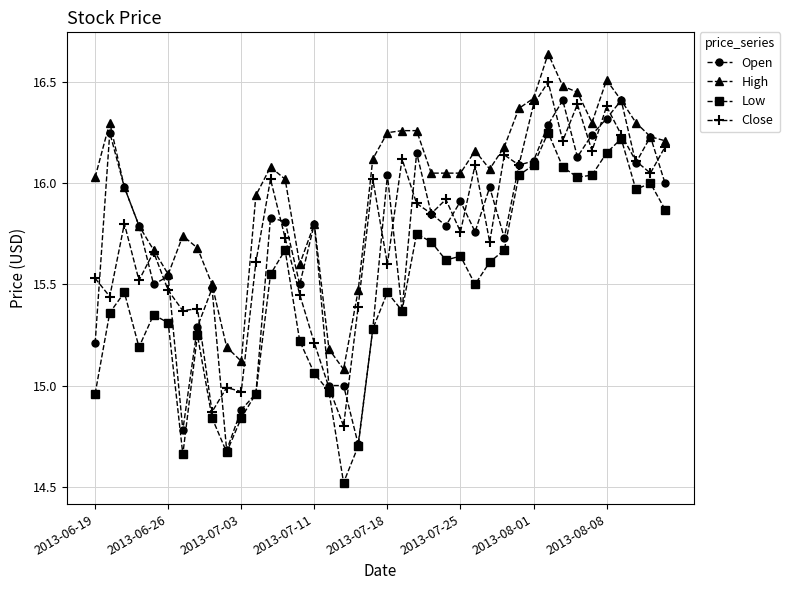

What is the minimum value for Low?

14.5